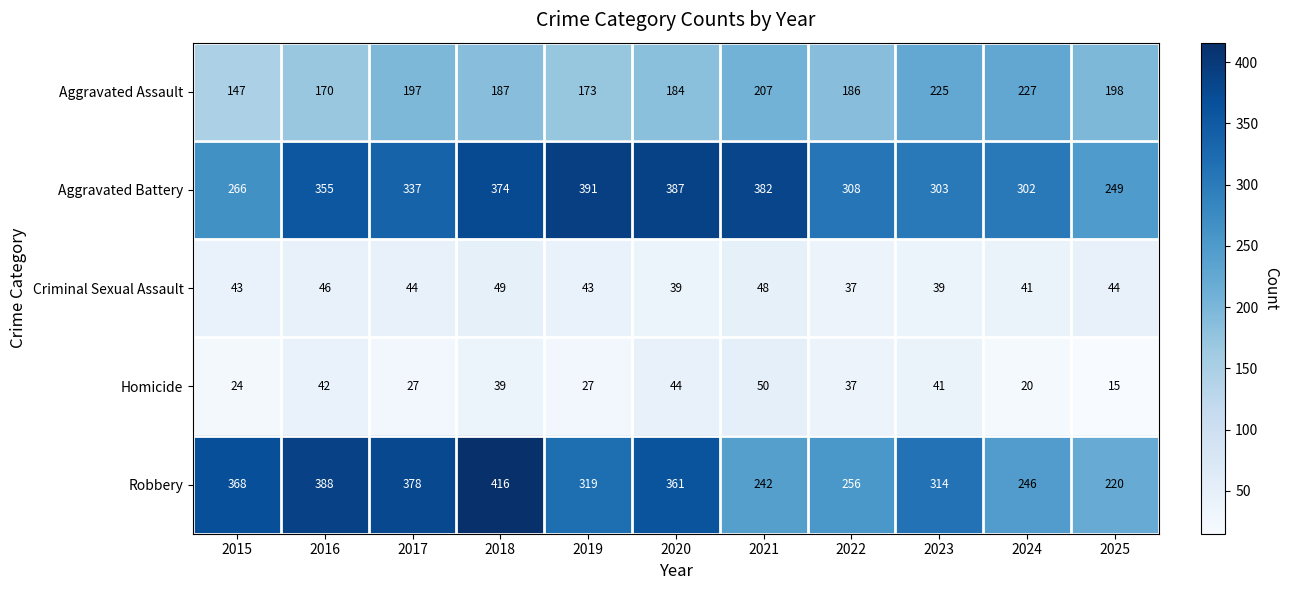

List the series in order of their peak value, lowest first.

Criminal Sexual Assault, Homicide, Aggravated Assault, Aggravated Battery, Robbery